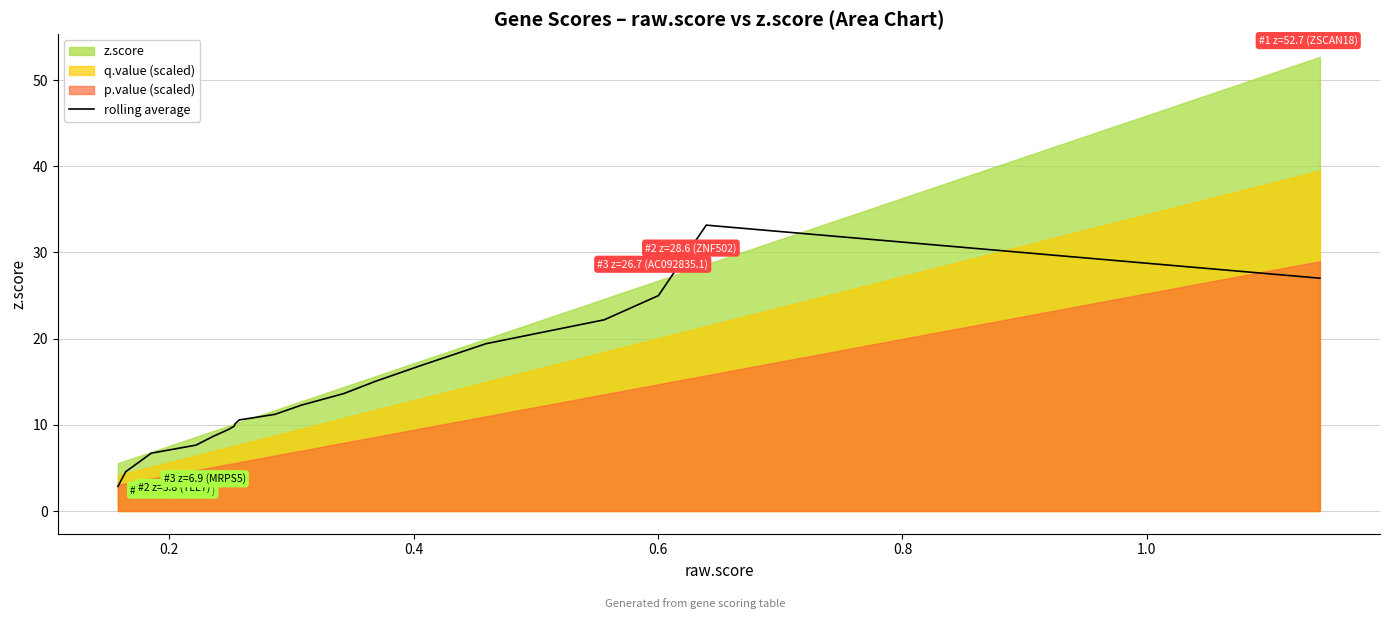

What is the minimum value for rolling average?

2.8